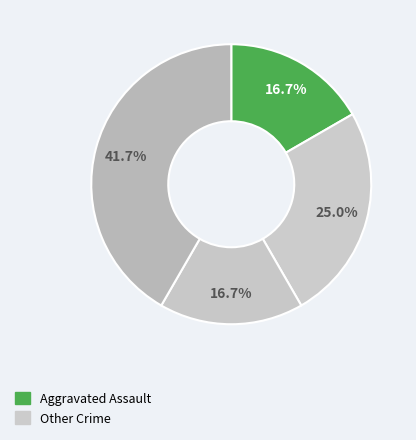

How many segments does this pie chart have?

4